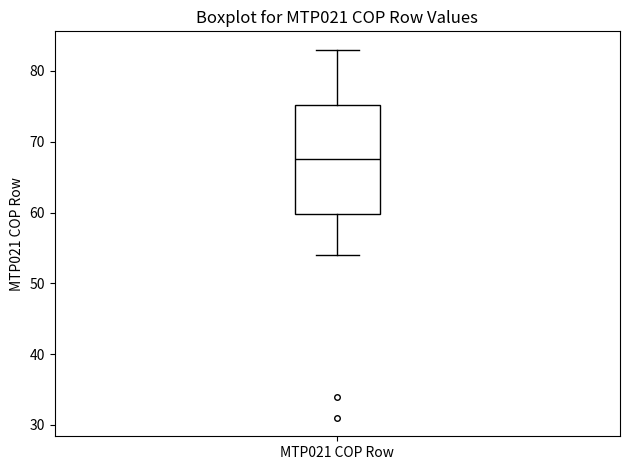

Where does the median line of the box for MTP021 COP Row sit on the y-axis? The values are not printed on the chart, so give them approximately, as read against the axis.

68